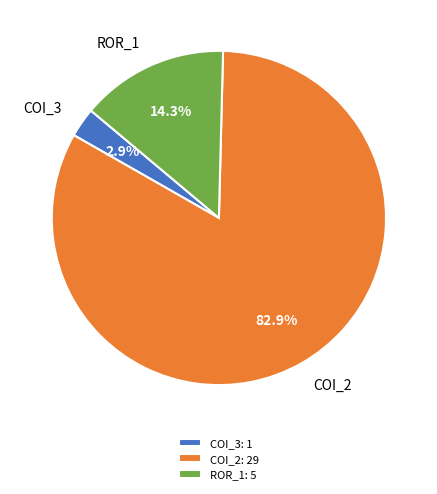

Between COI_2: 29 and COI_3: 1, which is larger?

COI_2: 29